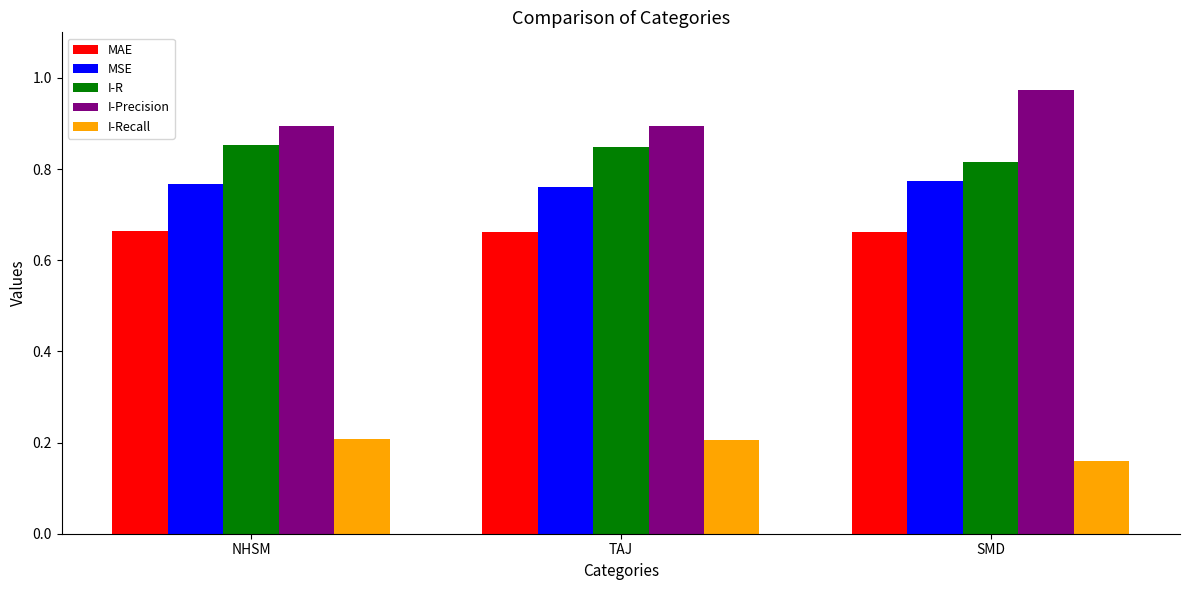

What is the label of the 1st bar from the right?

SMD